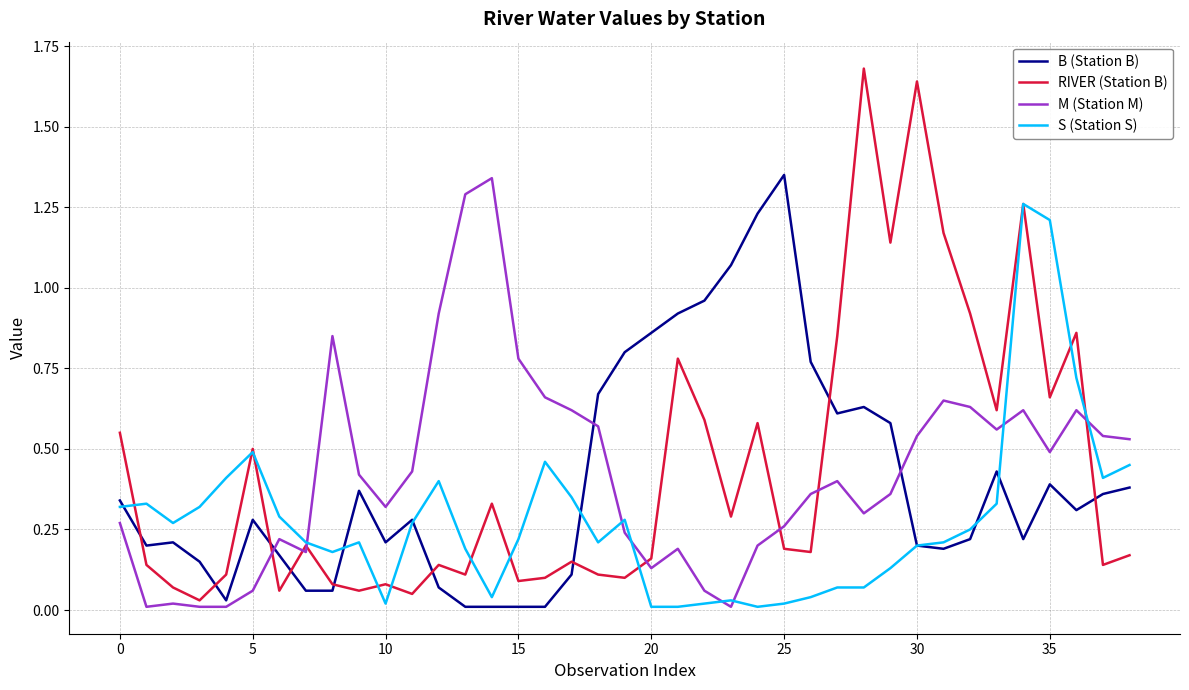

True or false: RIVER (Station B) and M (Station M) cross at least once.

True